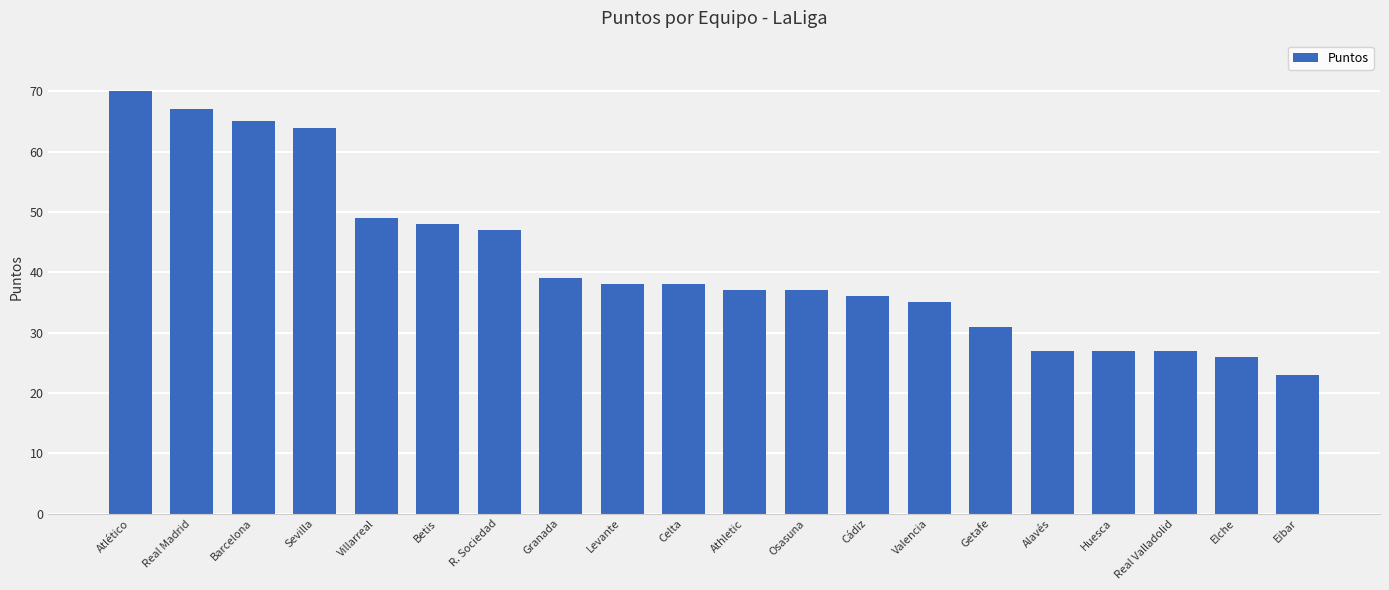

How many distinct data groups are displayed?

1